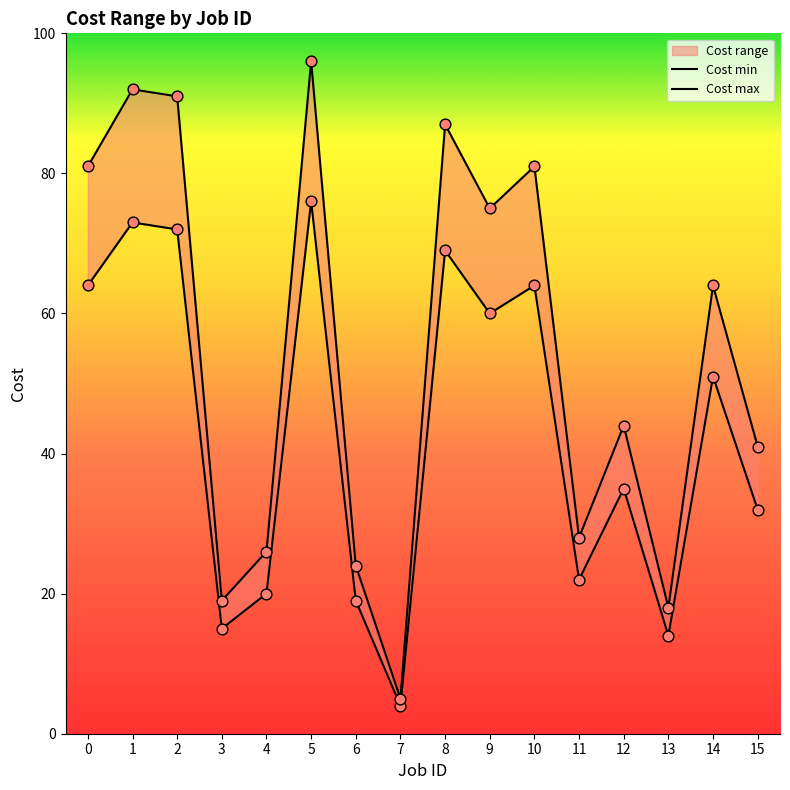

Is the value of Cost max at 13 greater than the value of Cost min at 3?

Yes